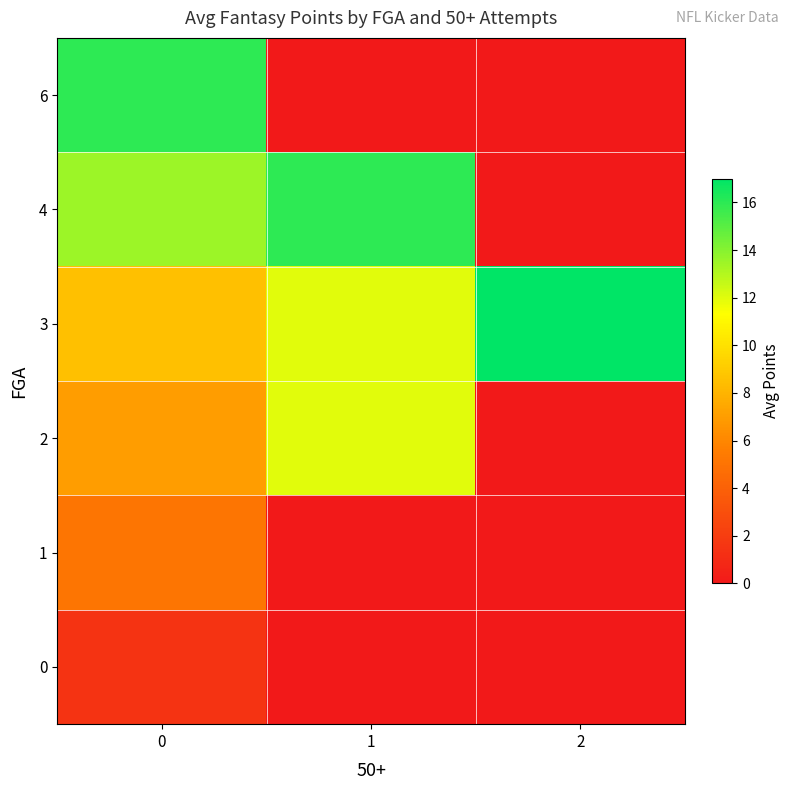

Which series changed the most between 1 and 2?

4